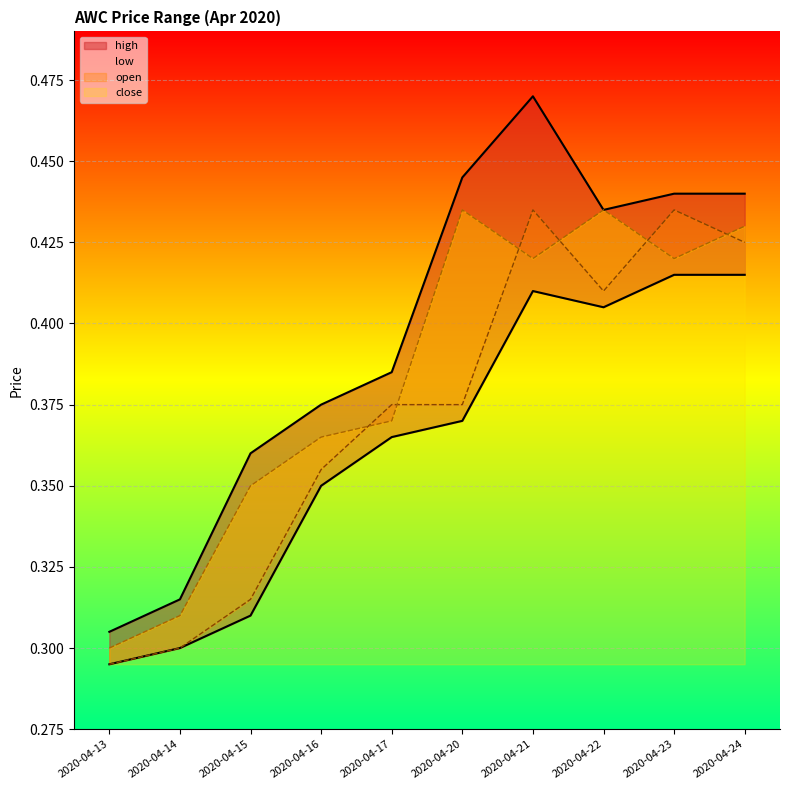

True or false: low and close cross at least once.

False